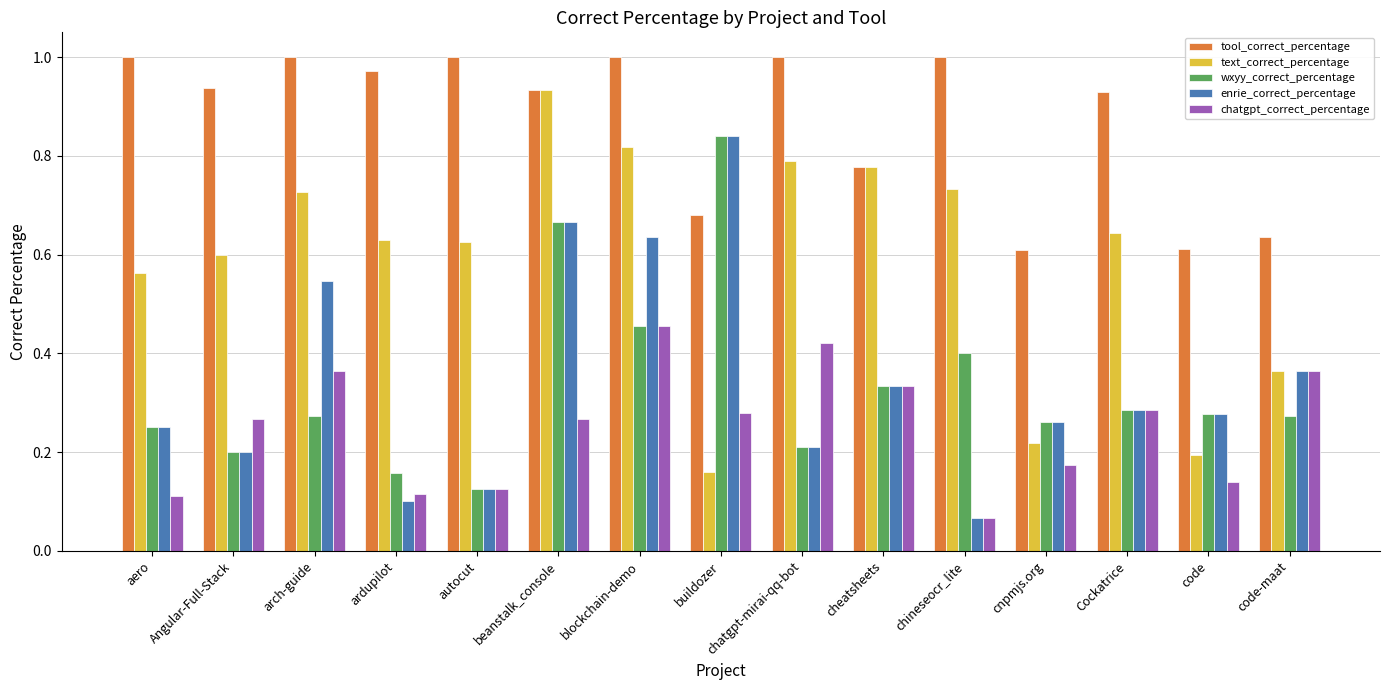

What is the label of the 3rd bar from the right?

Cockatrice